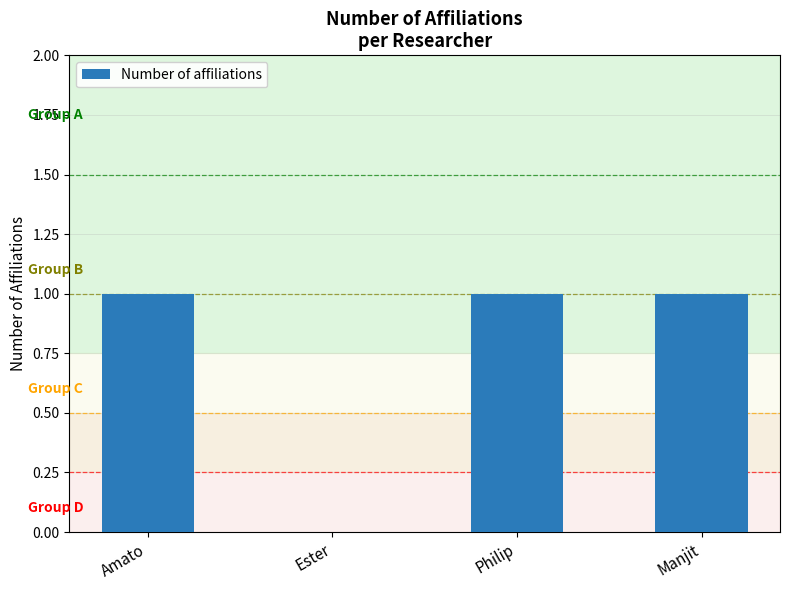

Which has a higher value, Ester or Manjit?

Manjit